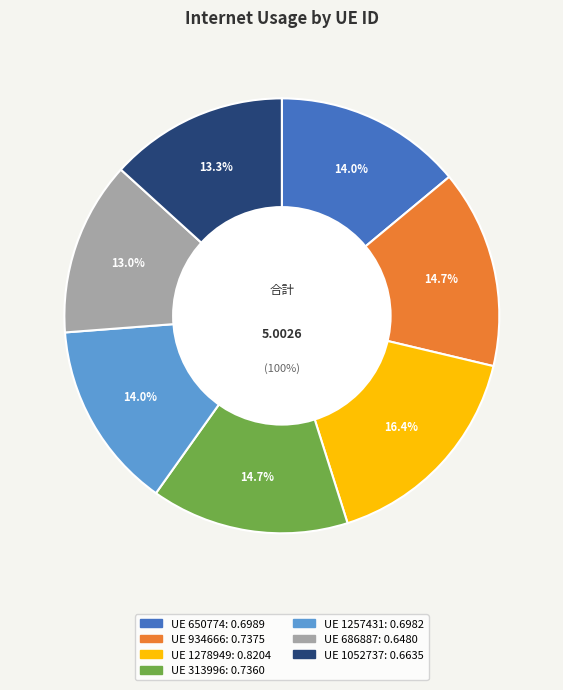

Count the number of slices in the pie.

7